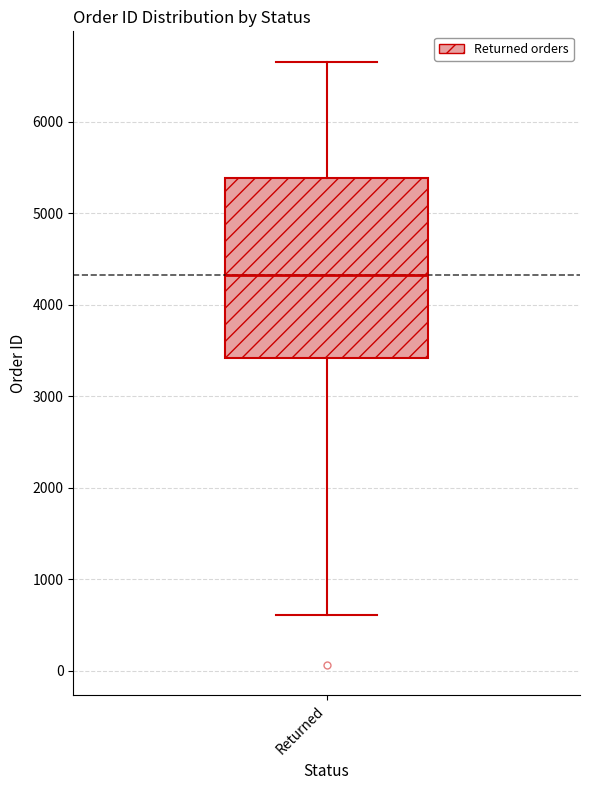

Transcribe this box plot: give where the median line is, the range the box spans, and where the two whiskers end, as read against the y-axis. The values are not printed on the chart, so give them approximately, as read against the axis.

median 4300, box 3400 to 5400, whiskers 600 to 6700